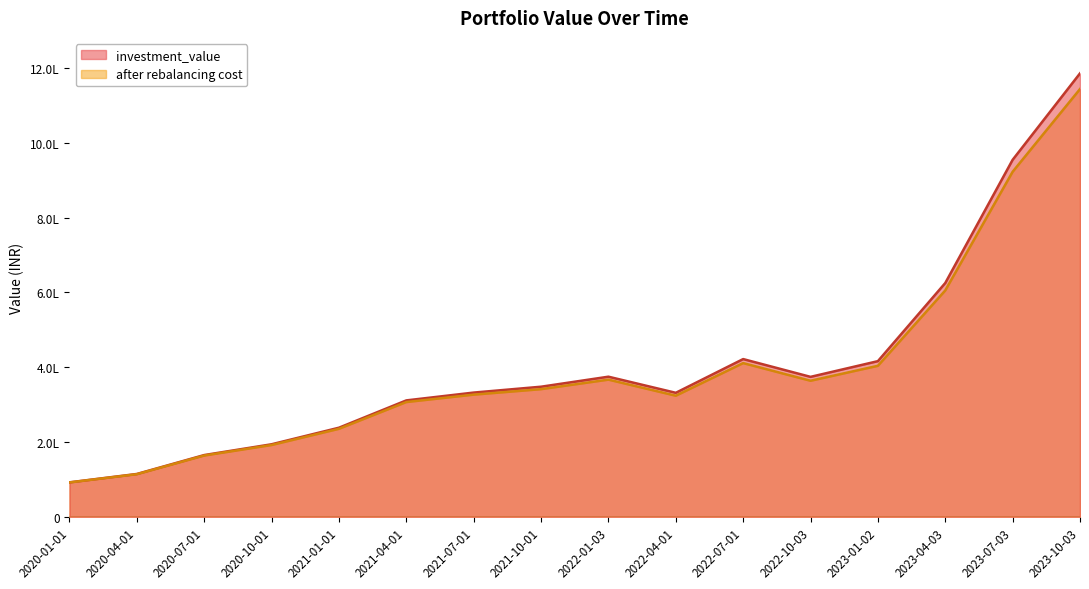

Is the value of investment_value at 2022-07-01 greater than the value of after rebalancing cost at 2020-10-01?

Yes